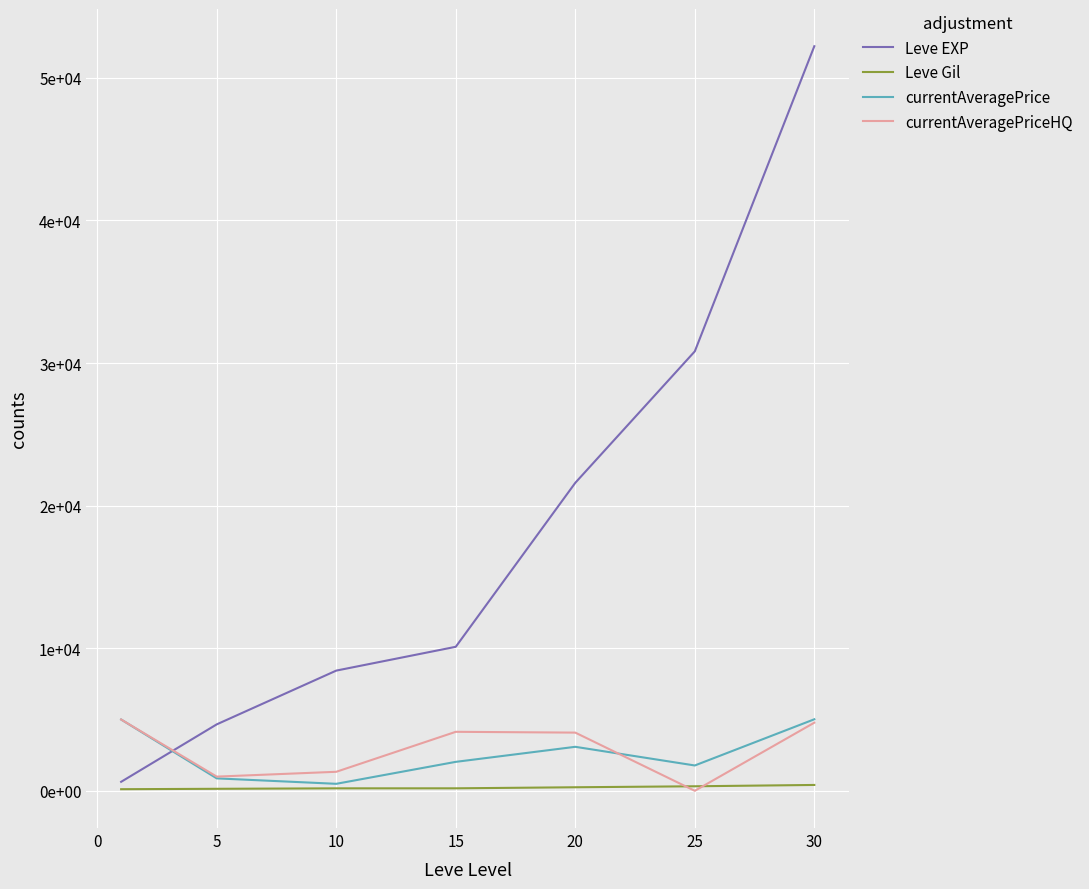

Does the chart display data point markers on the line(s)?

No